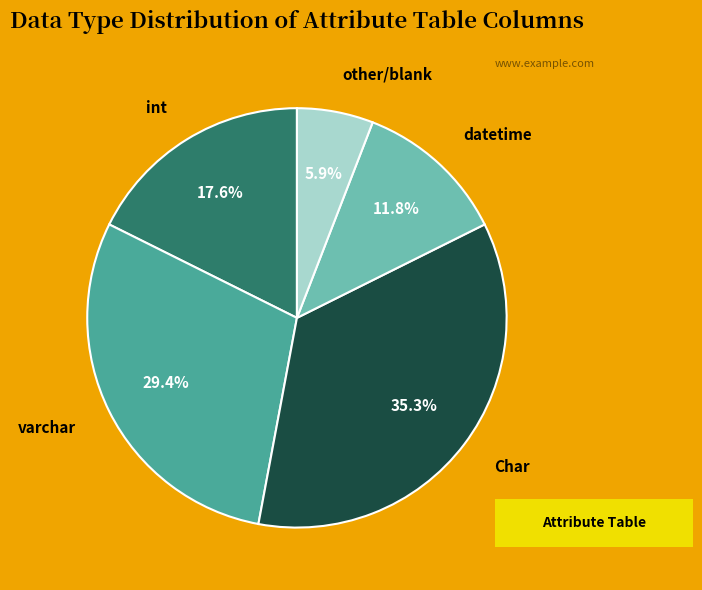

Combined, do varchar and int account for over 50%?

No